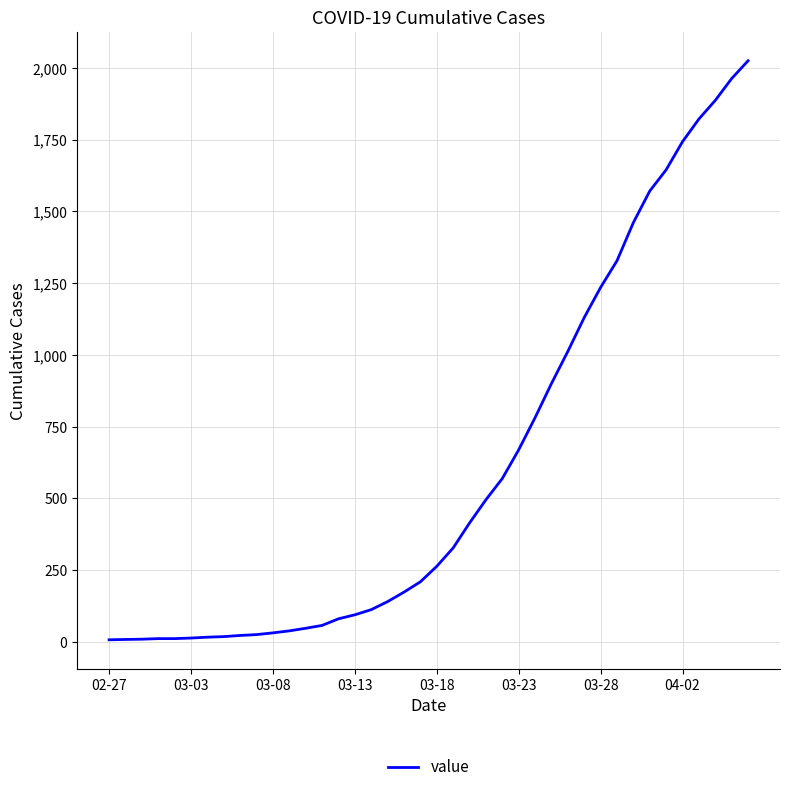

What is the greatest value displayed?

2025